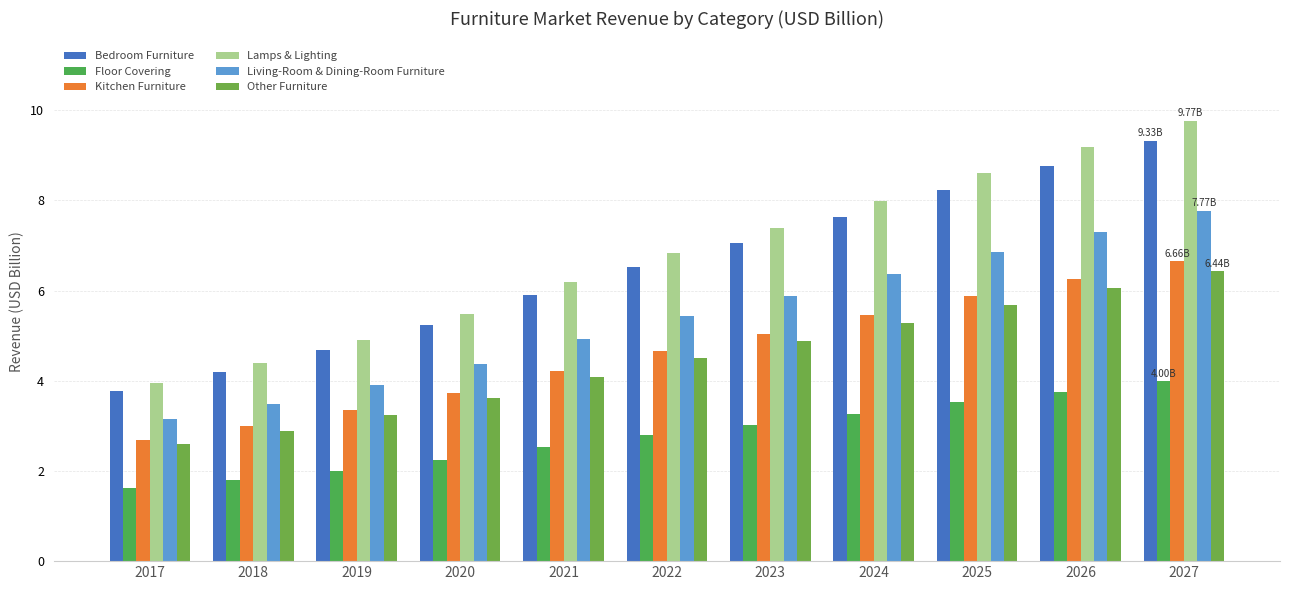

What is the difference between the second highest and second lowest values in the Kitchen Furniture series?

3.3